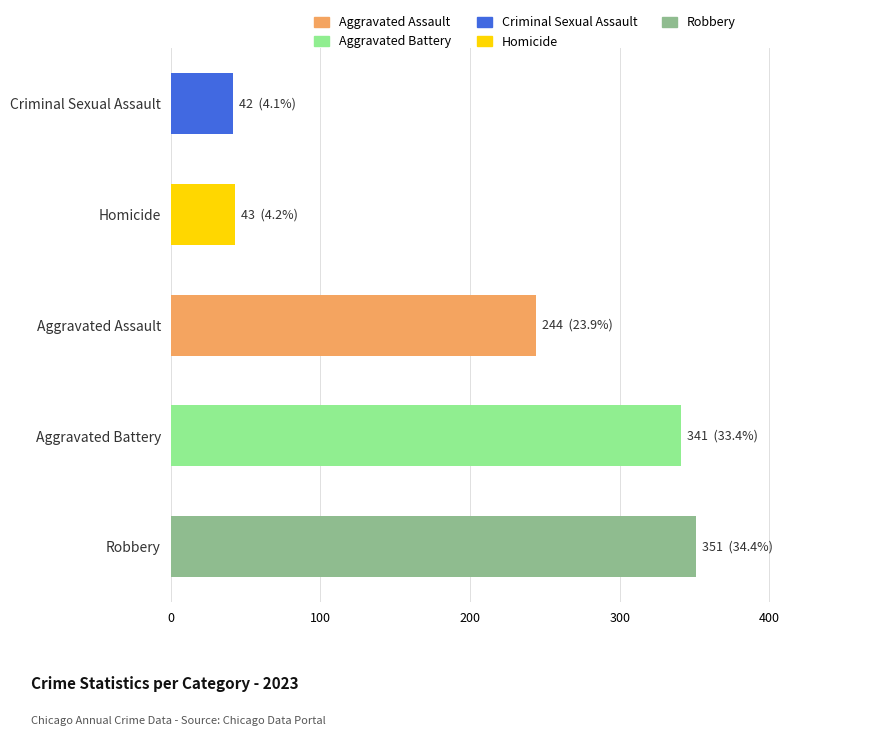

At which label is the value closest to 196?

Aggravated Assault